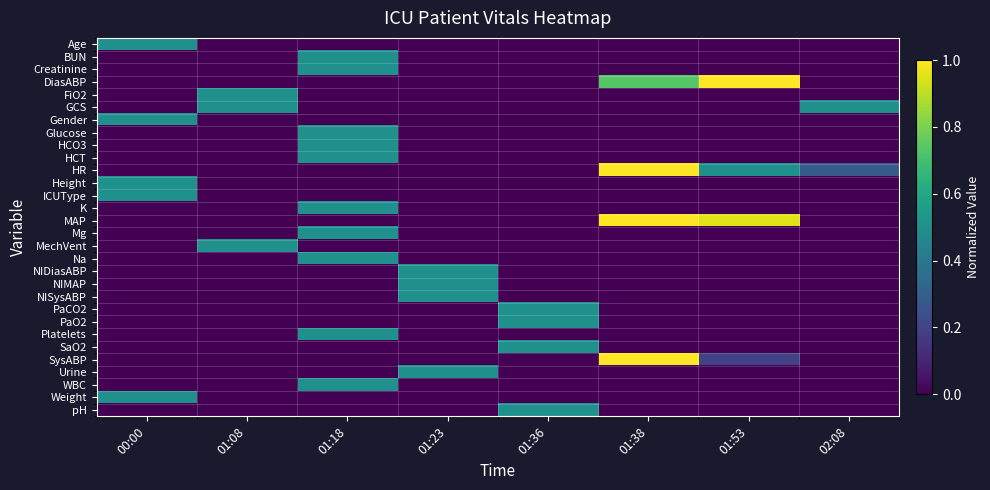

What is the total value across all series at 00:00?

2.5